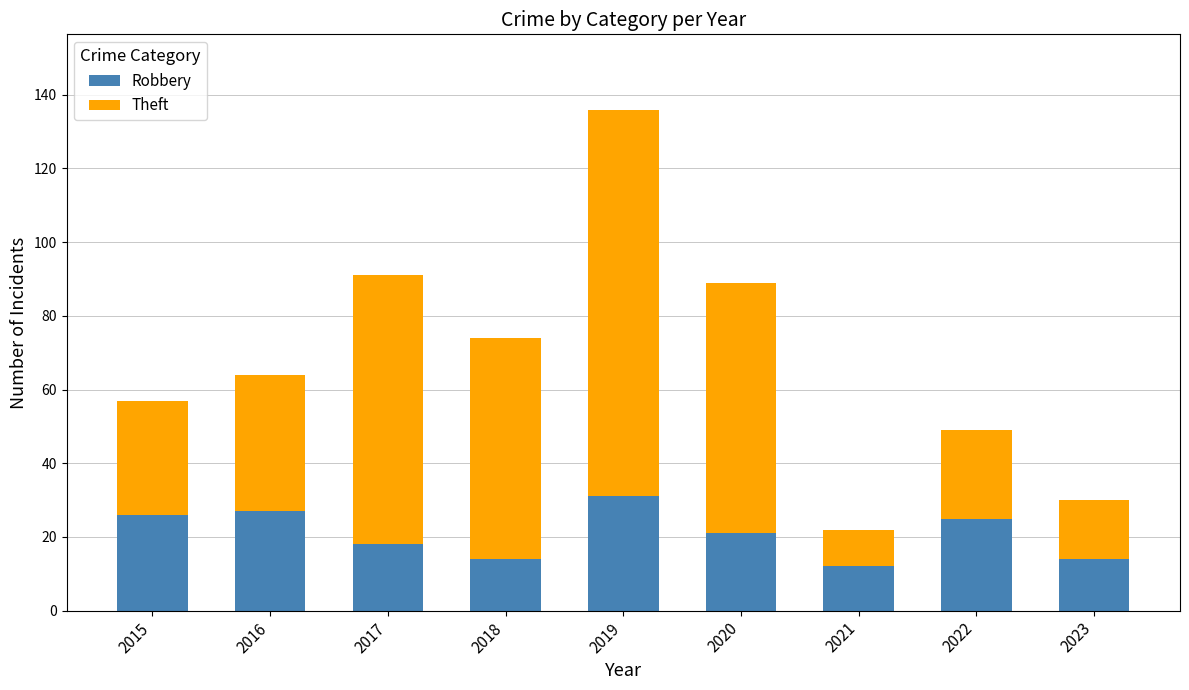

What is the minimum value for Robbery?

12